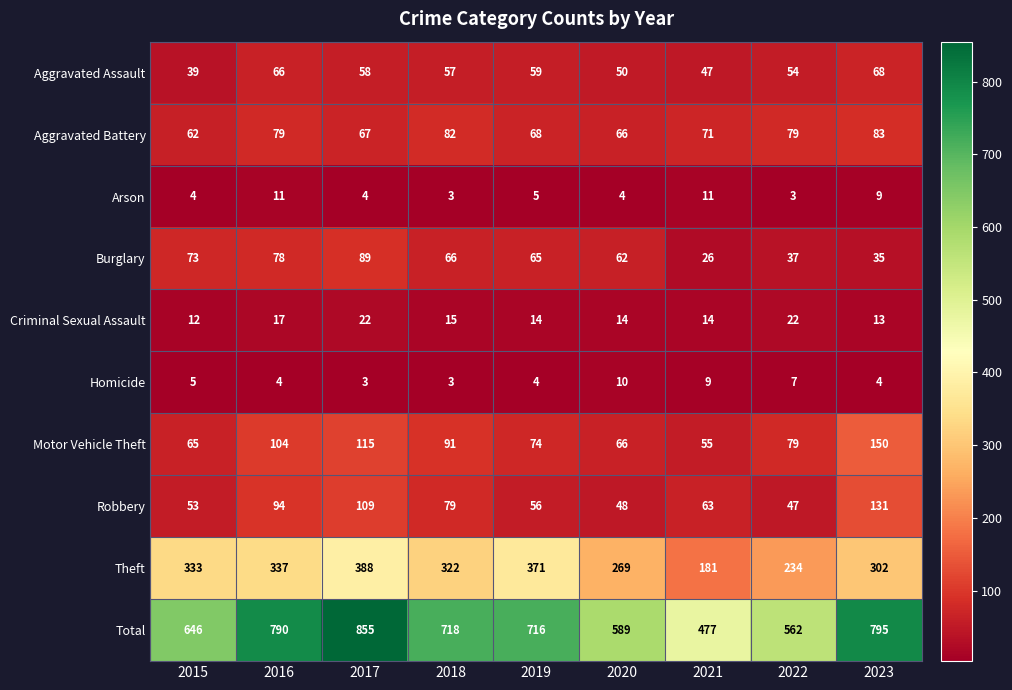

True or false: Aggravated Battery has a value of 79 at 2022.

True